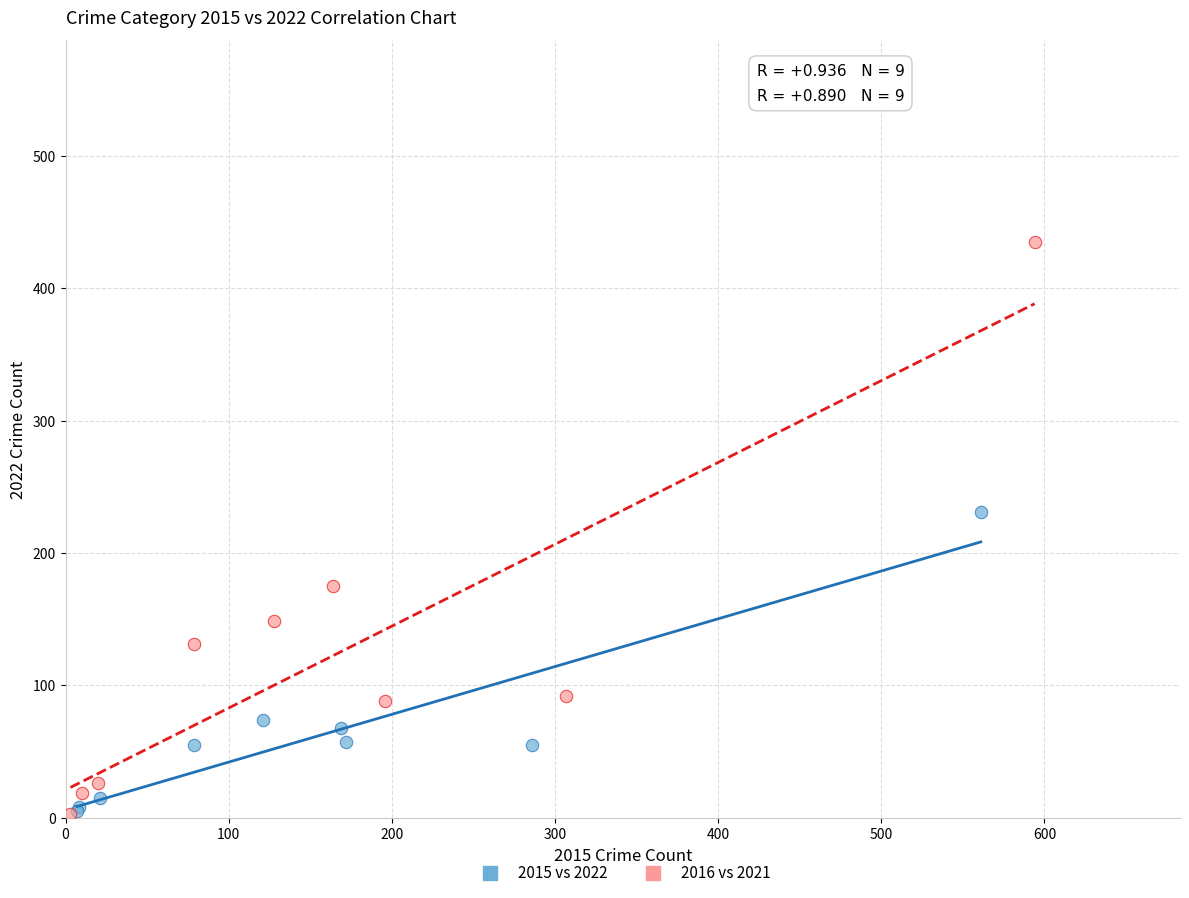

Which series contains the highest Y value?

2016 vs 2021